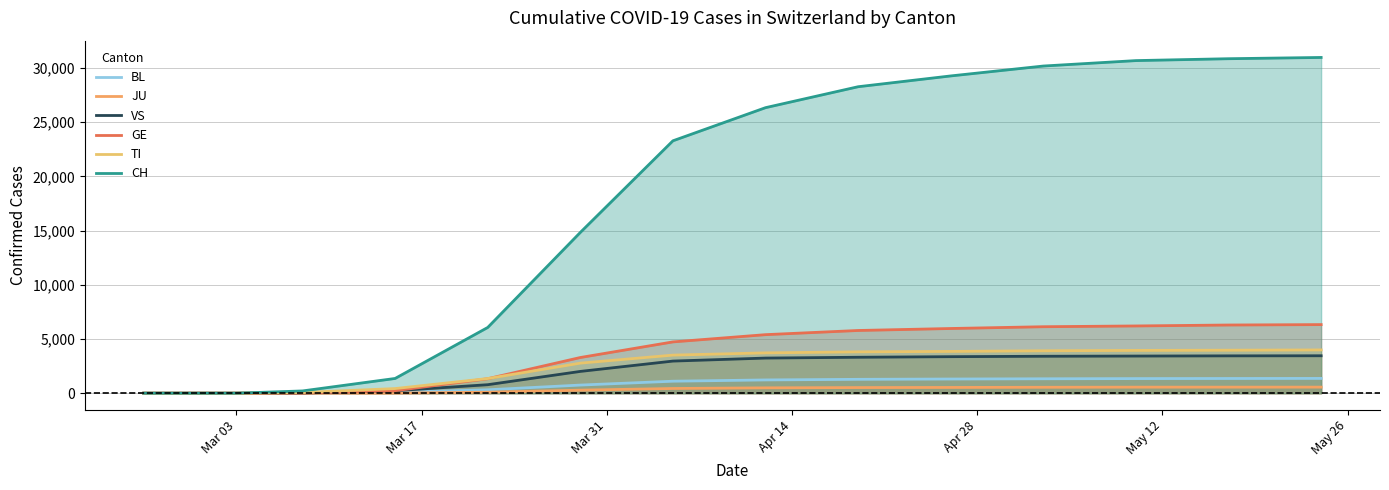

True or false: TI and BL intersect in this chart.

False